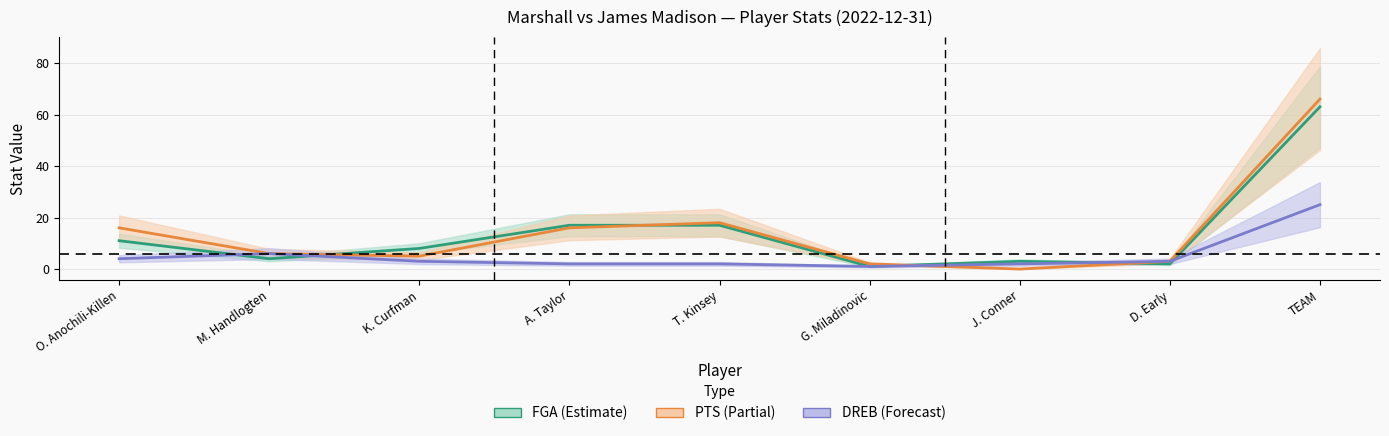

What is the total value across all series at T. Kinsey?

37